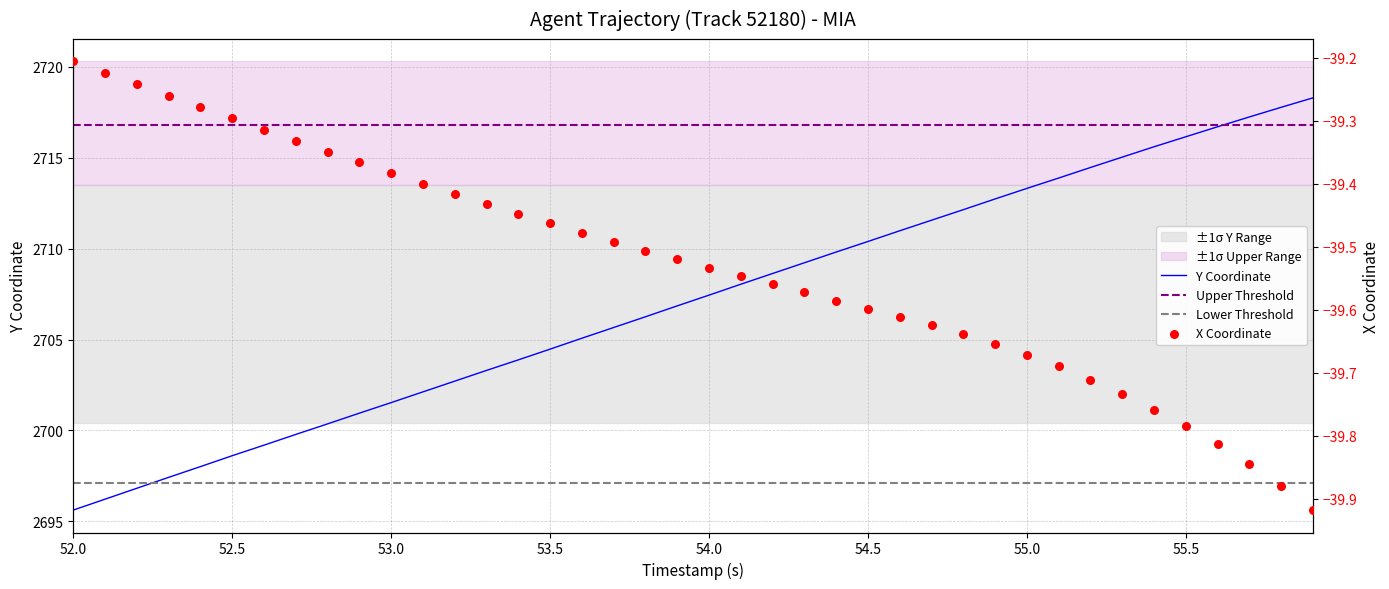

Which series has the largest Y range (max minus min)?

Y